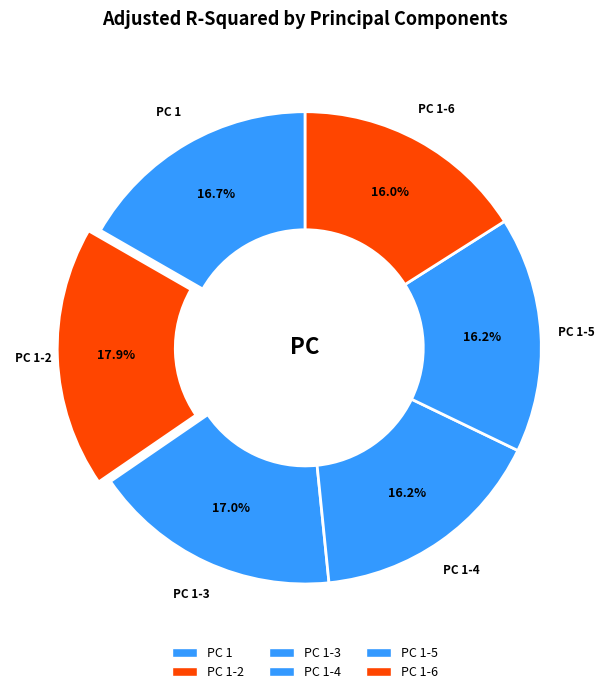

Count the number of slices in the pie.

6